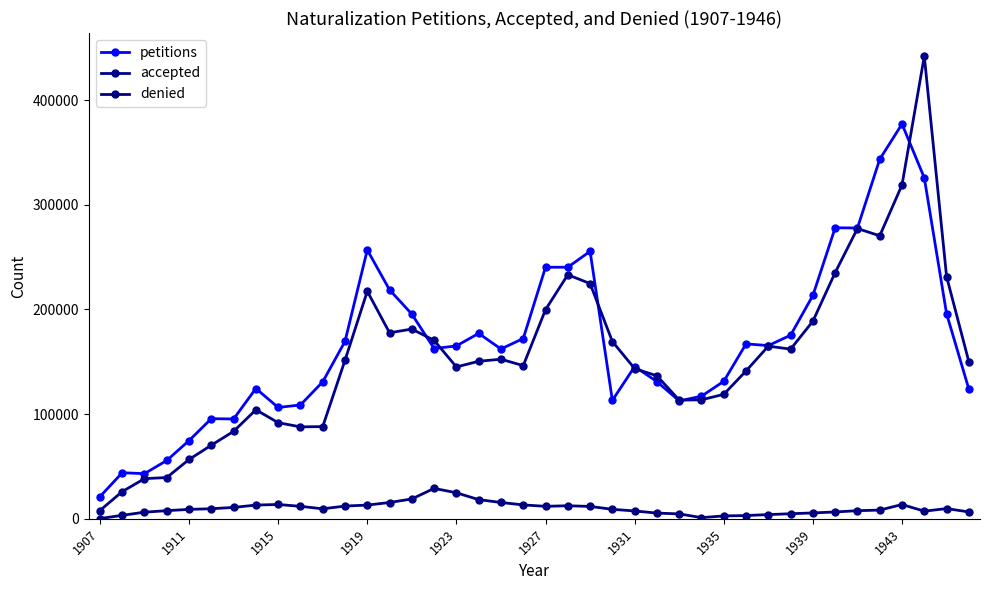

Which series has the widest spread of values?

accepted